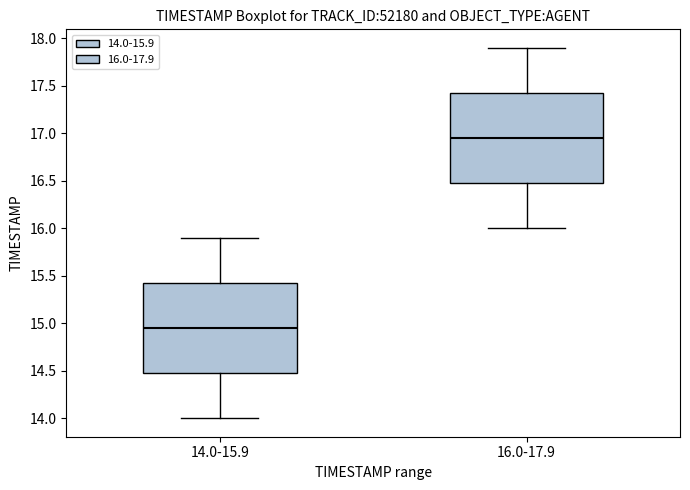

Reading left to right, read every box against the y-axis: the position of its median line, the range the box covers, and the ends of its whiskers. The values are not printed on the chart, so give them approximately, as read against the axis.

14.0-15.9: median 14.95, box 14.50 to 15.45, whiskers 14.00 to 15.90
16.0-17.9: median 16.95, box 16.50 to 17.45, whiskers 16.00 to 17.90